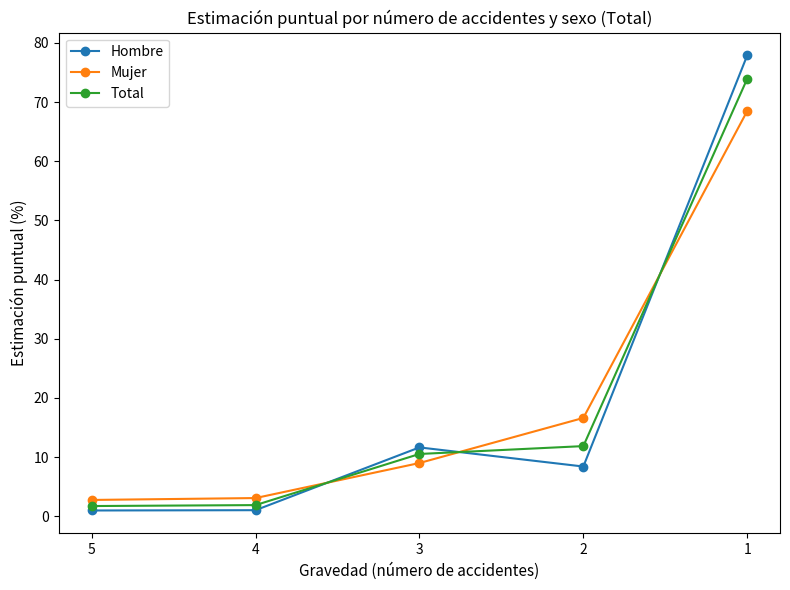

Which category has the highest value in the Total series?

1